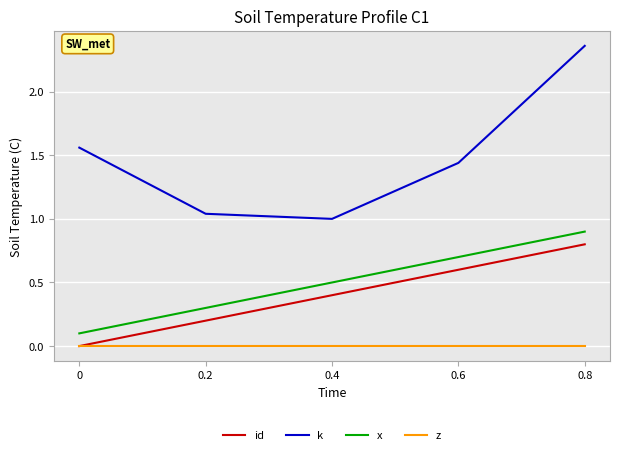

At which label does x reach its peak?

0.8